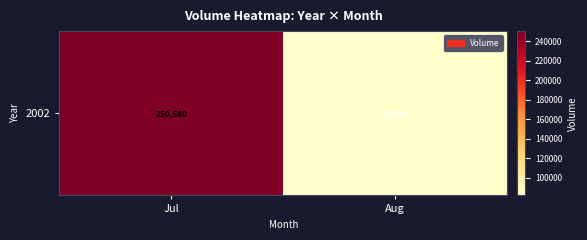

Which label corresponds to the smallest value in the chart?

Aug